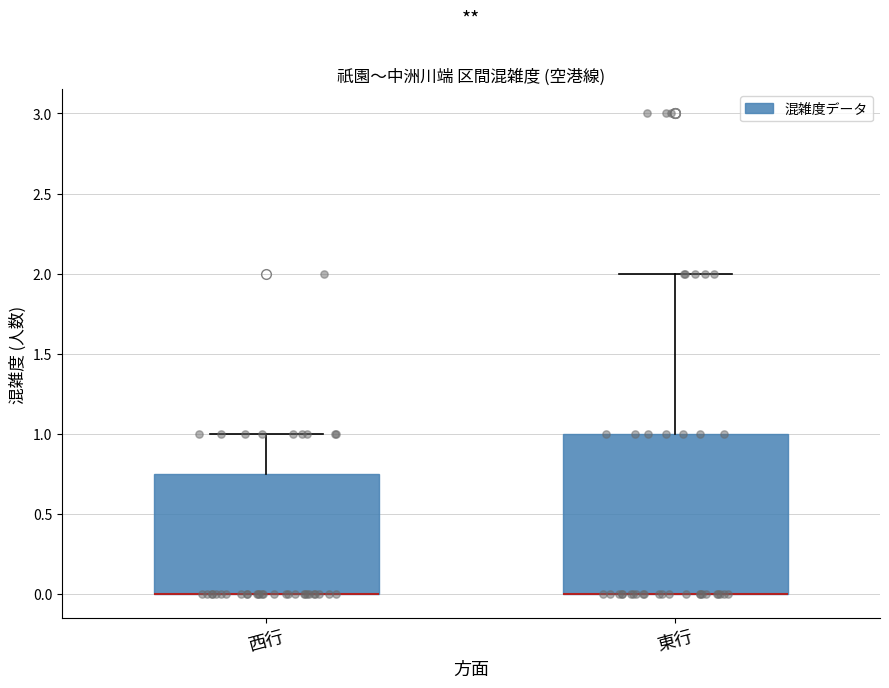

Reading left to right, transcribe this box plot: for each box, give where its median line is, the range the box spans, and where its two whiskers end, as read against the y-axis. The values are not printed on the chart, so give them approximately, as read against the axis.

西行: median 0.00 (drawn on the box's lower edge), box 0.00 to 0.75, whiskers 0.00 to 1.00
東行: median 0.00 (drawn on the box's lower edge), box 0.00 to 1.00, whiskers 0.00 to 2.00